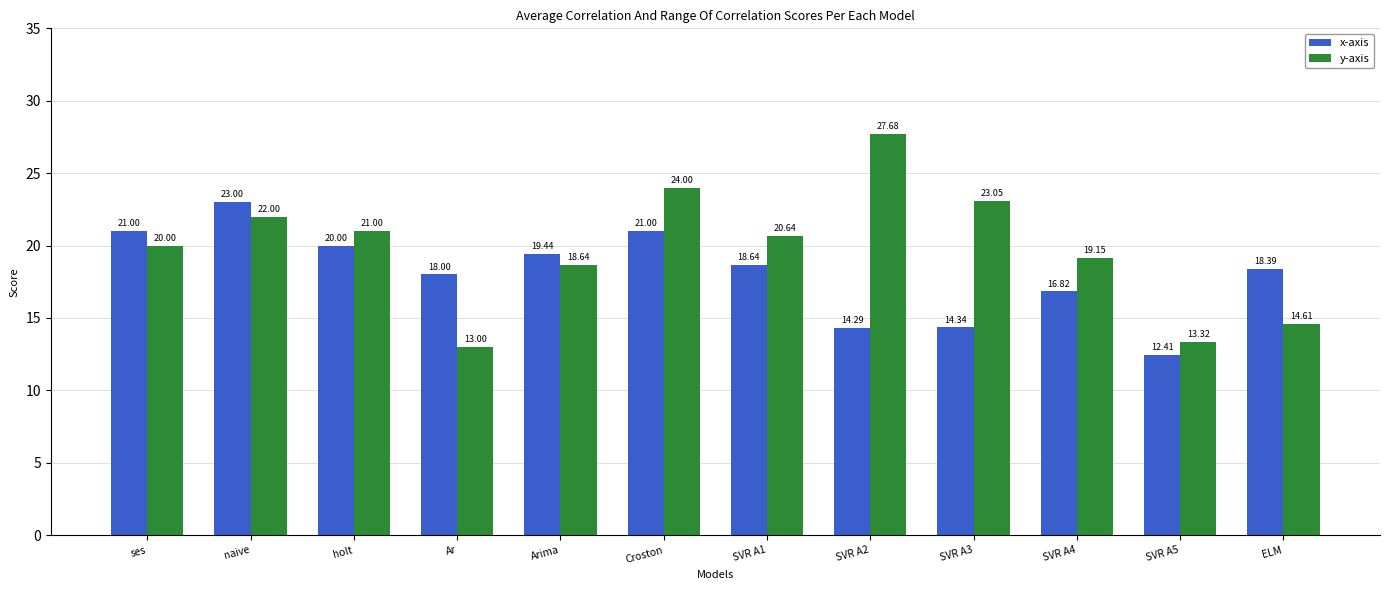

What is the average value of the x-axis series?

18.1